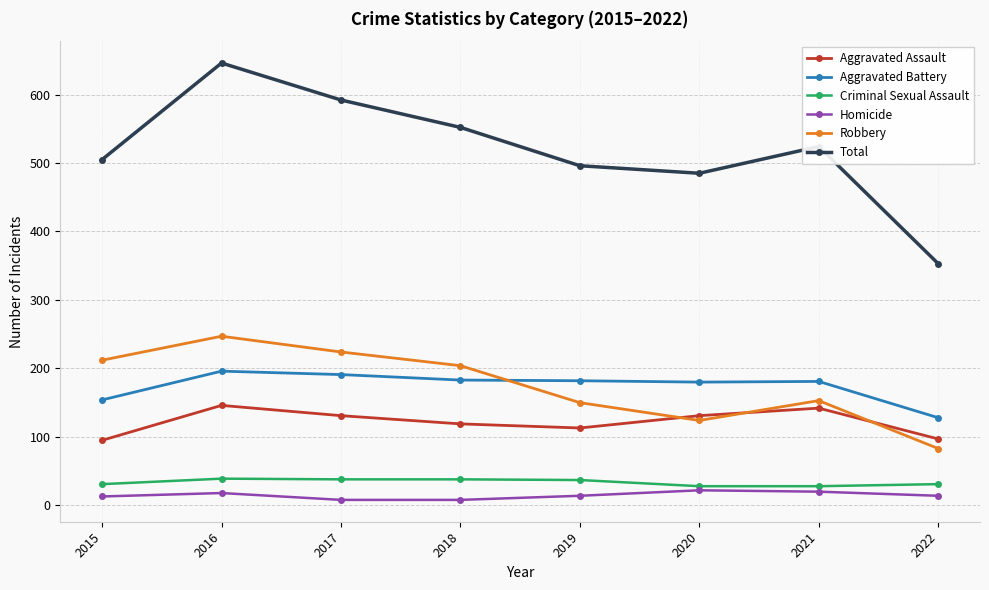

How many lines are shown in the chart?

6